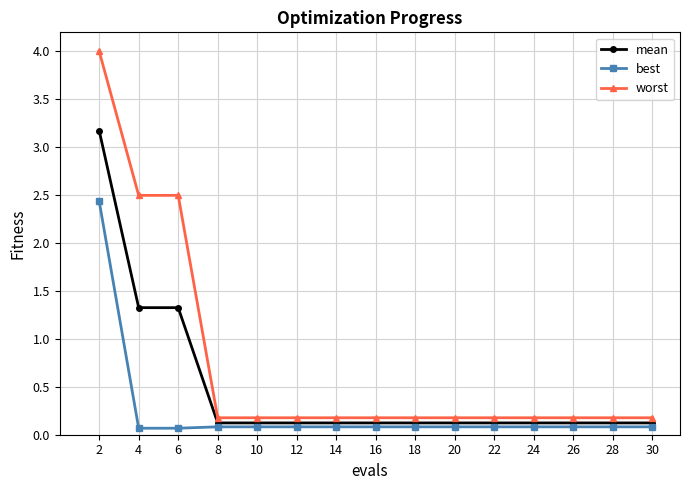

Reading left to right, transcribe all the data shown in this chart.

mean: 3.2	1.3	1.3	0.1	0.1	0.1	0.1	0.1	0.1	0.1	0.1	0.1	0.1	0.1	0.1
best: 2.4	0.1	0.1	0.1	0.1	0.1	0.1	0.1	0.1	0.1	0.1	0.1	0.1	0.1	0.1
worst: 4.0	2.5	2.5	0.2	0.2	0.2	0.2	0.2	0.2	0.2	0.2	0.2	0.2	0.2	0.2